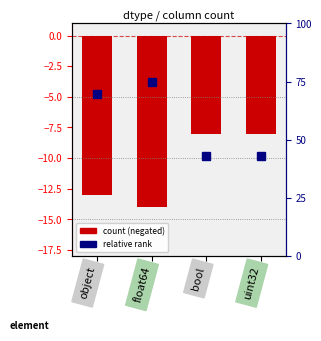

Which series changed the most between float64 and bool?

relative rank